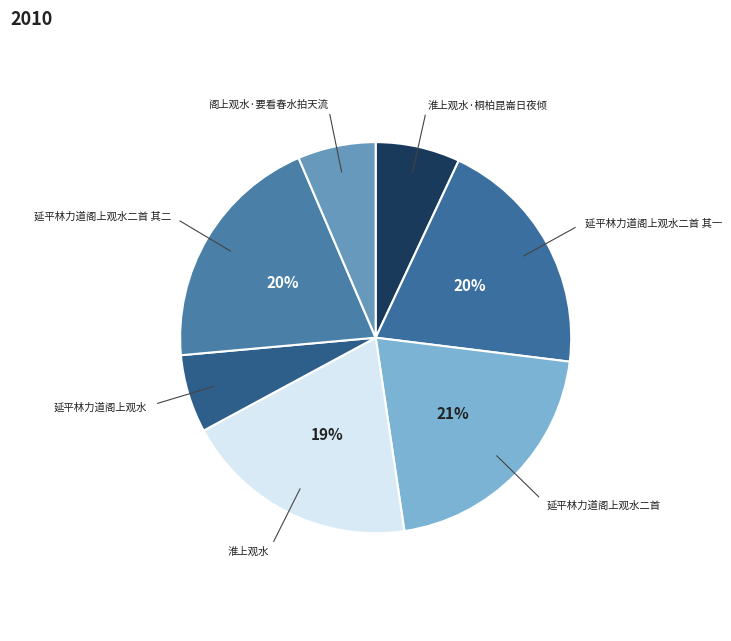

Which slice is the smallest?

延平林力道阁上观水